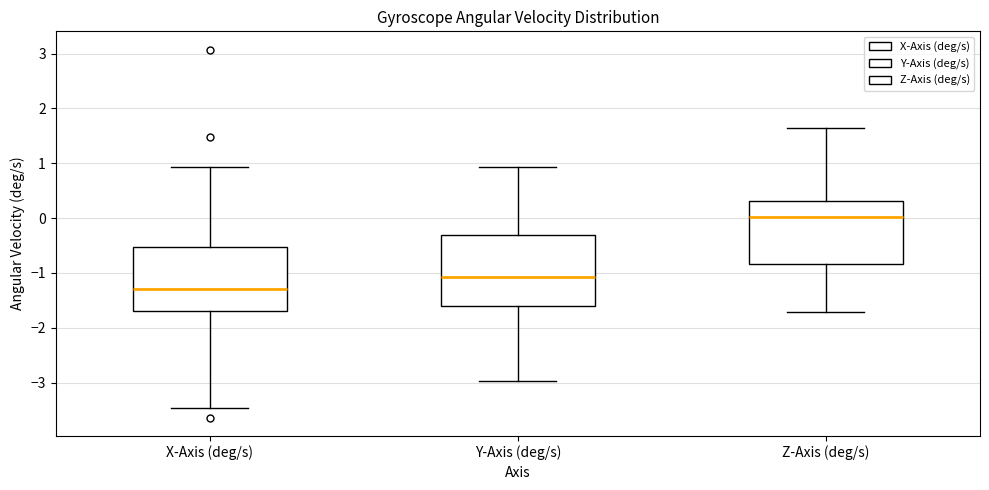

Which box's median line is the highest?

Z-Axis (deg/s)